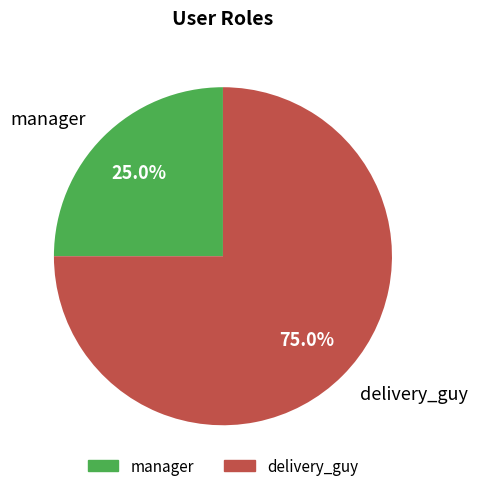

To the nearest percent, what percentage of the pie is manager?

25%